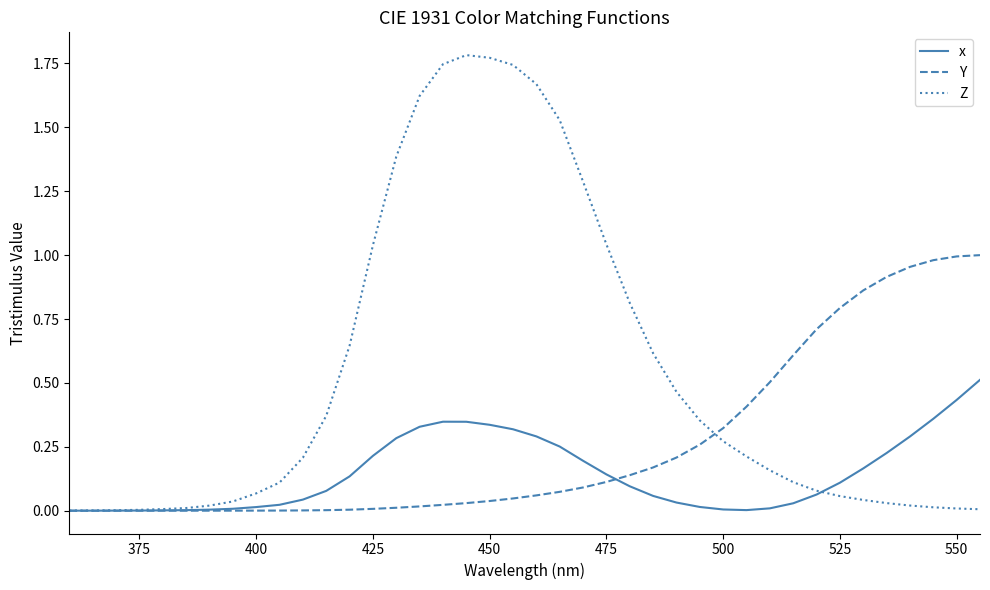

Which series has the largest range (max minus min)?

Z